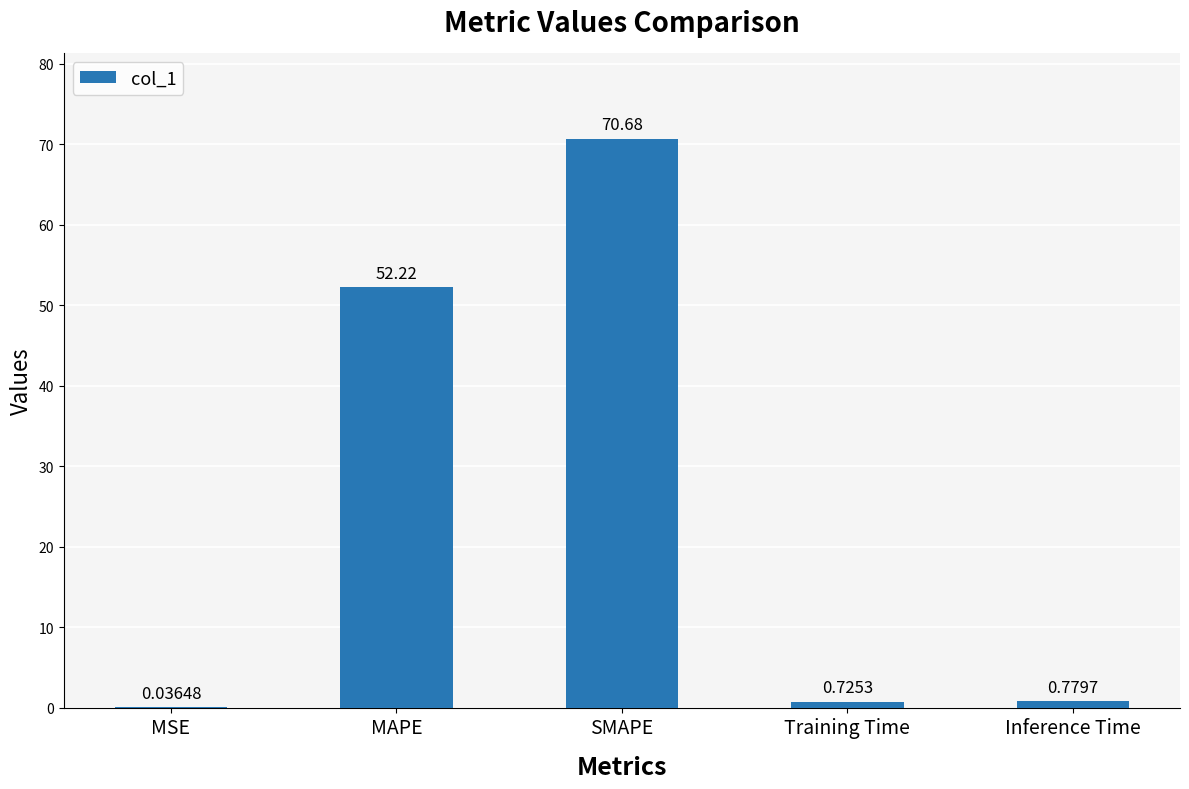

Does the chart contain stacked bars?

No